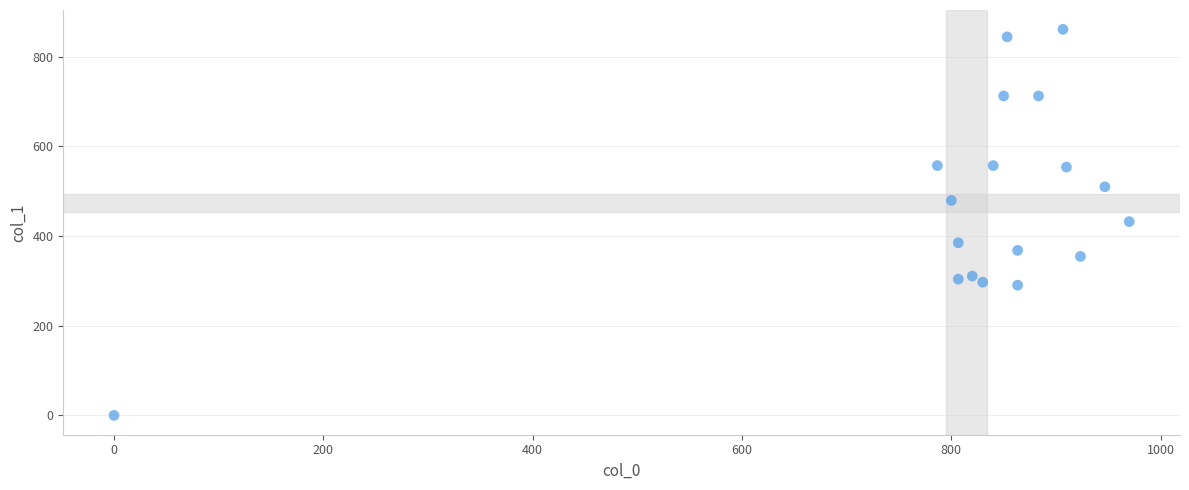

What is the range of Y values (max minus min)?

860.6